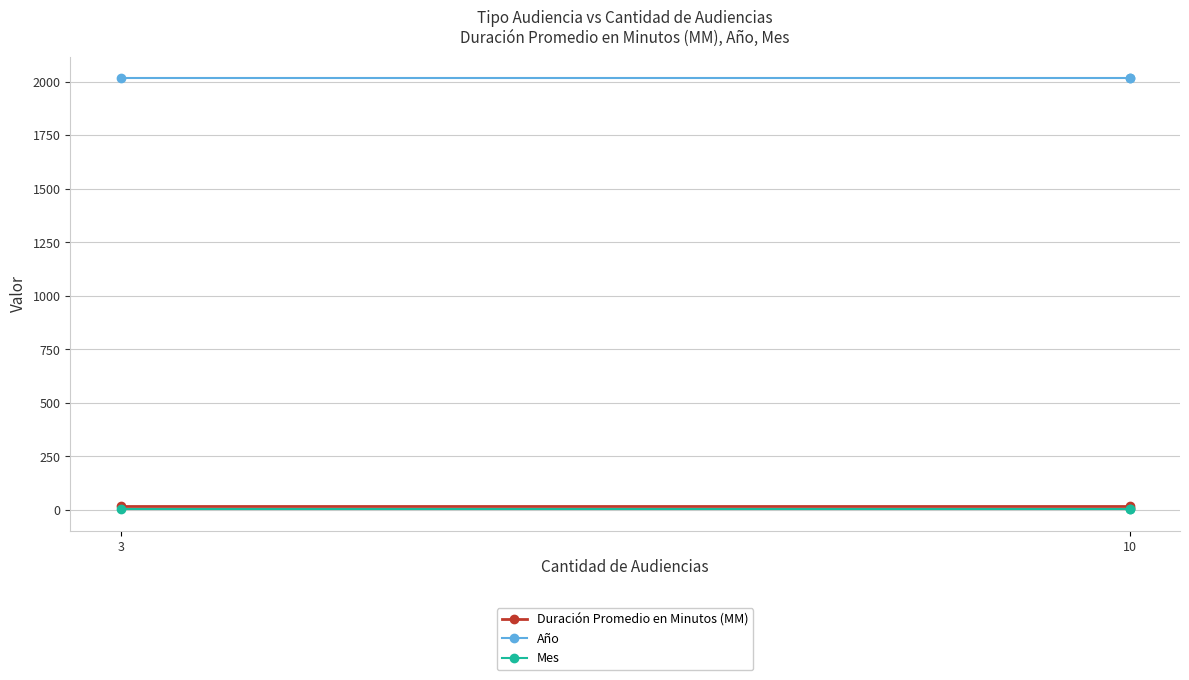

Which series changed the most between 3 and 10?

Duración Promedio en Minutos (MM)